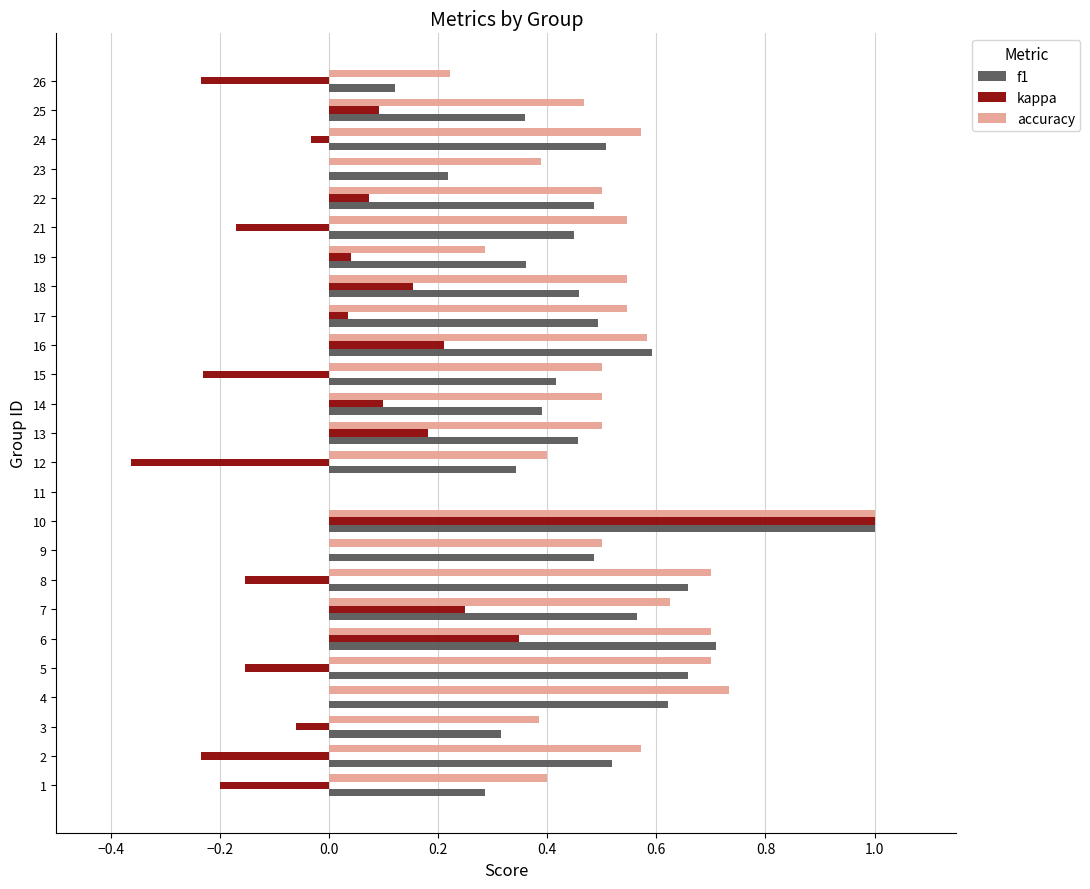

What is the maximum value shown in the chart?

1.0